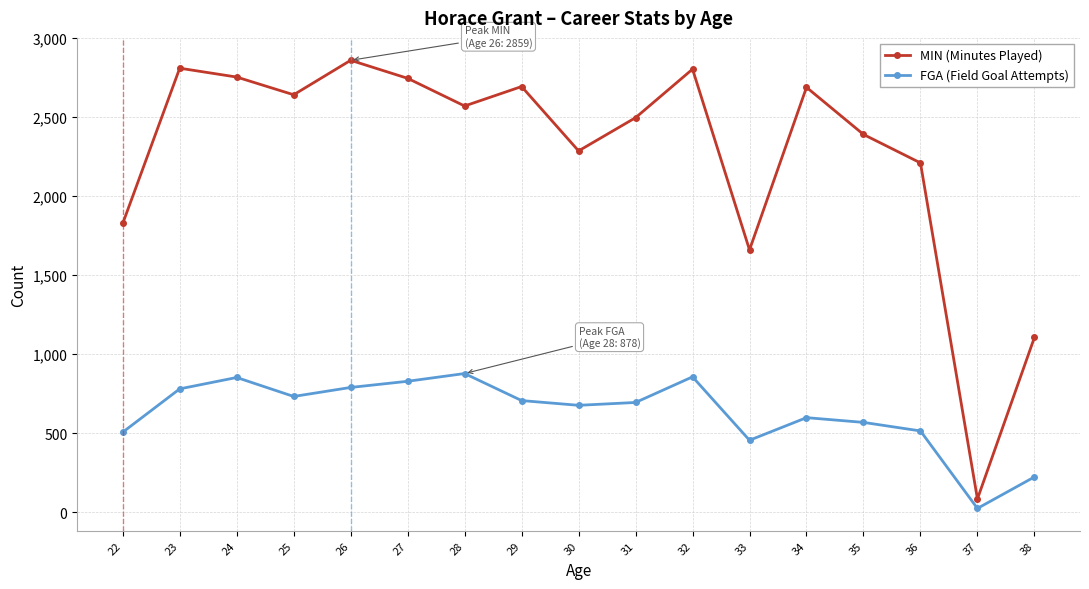

Between 22 and 33, which series saw the biggest shift?

MIN (Minutes Played)